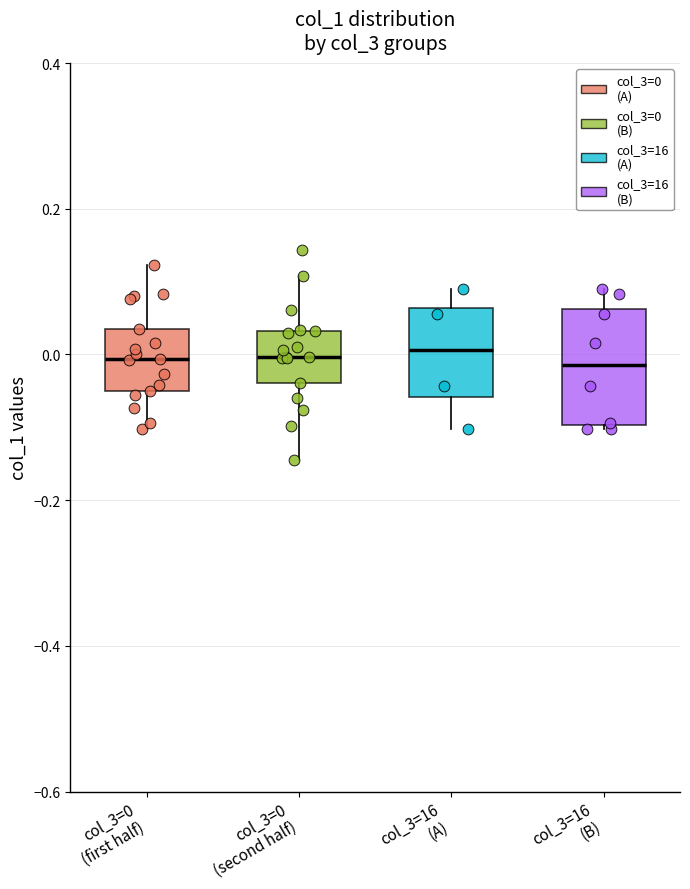

Where does the upper whisker of the box for col_3=16 (B) end on the y-axis? The values are not printed on the chart, so give them approximately, as read against the axis.

0.08